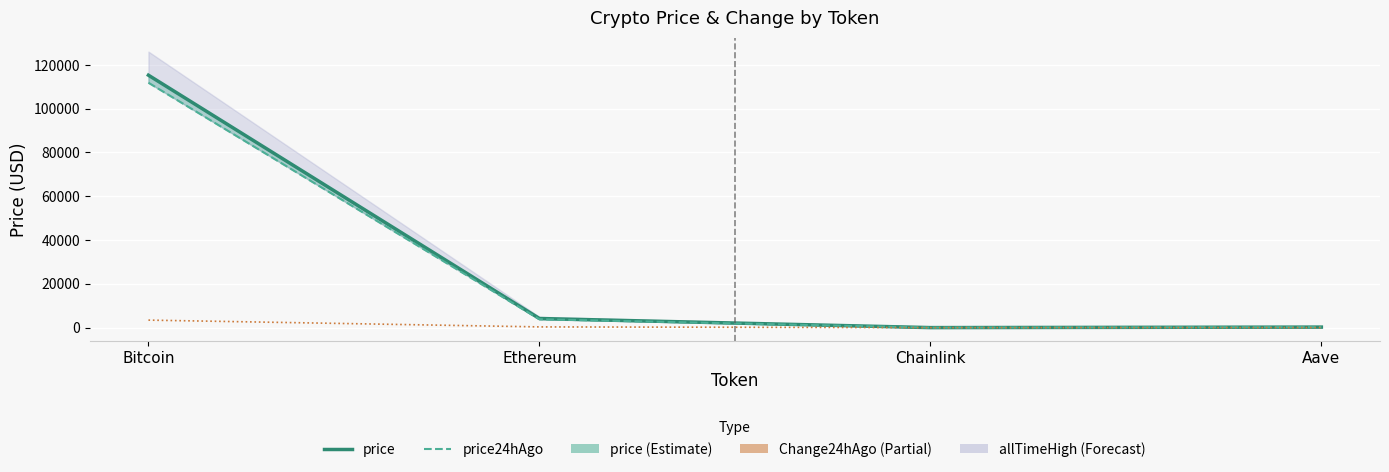

Where is price24hAgo nearest to the value 55939?

Ethereum